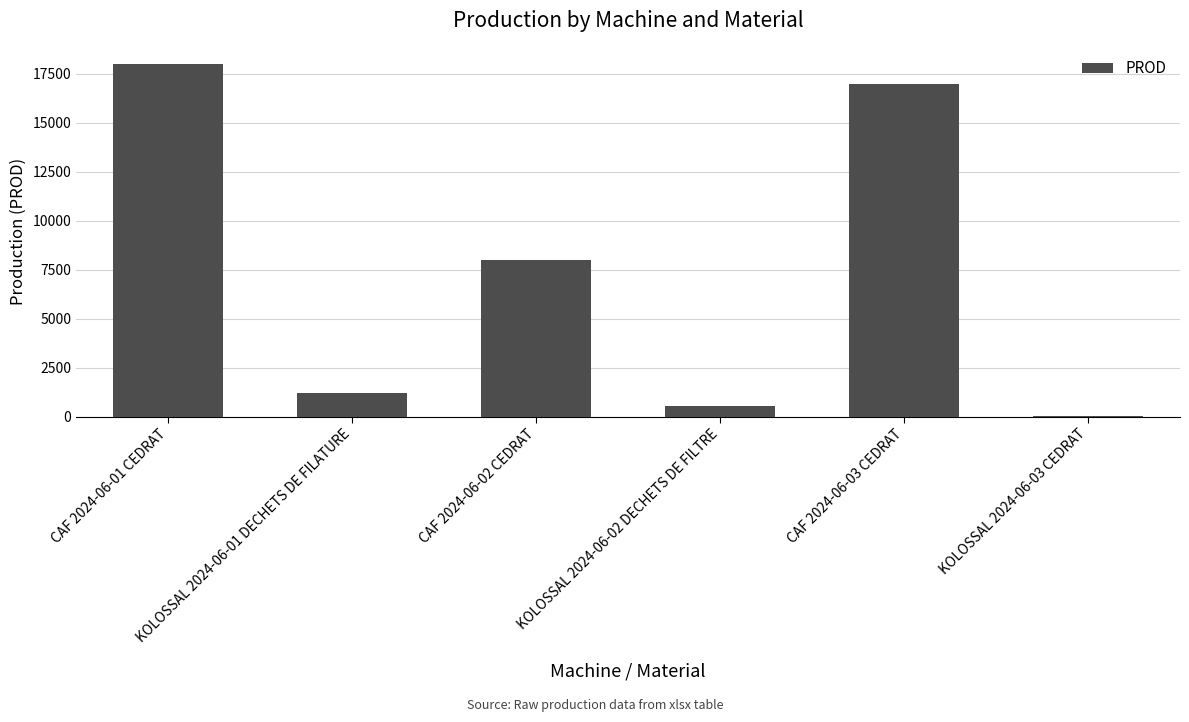

What is the sum of all values?

44776